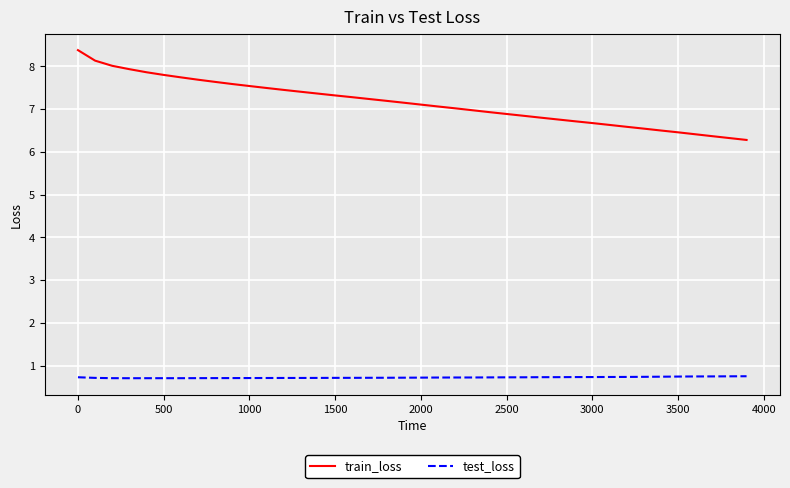

What is the minimum value for train_loss?

6.3